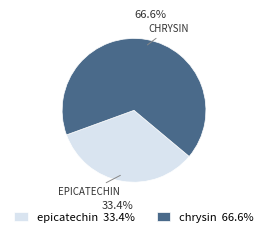

To the nearest percent, what is the difference between the largest and smallest slice percentages?

33%